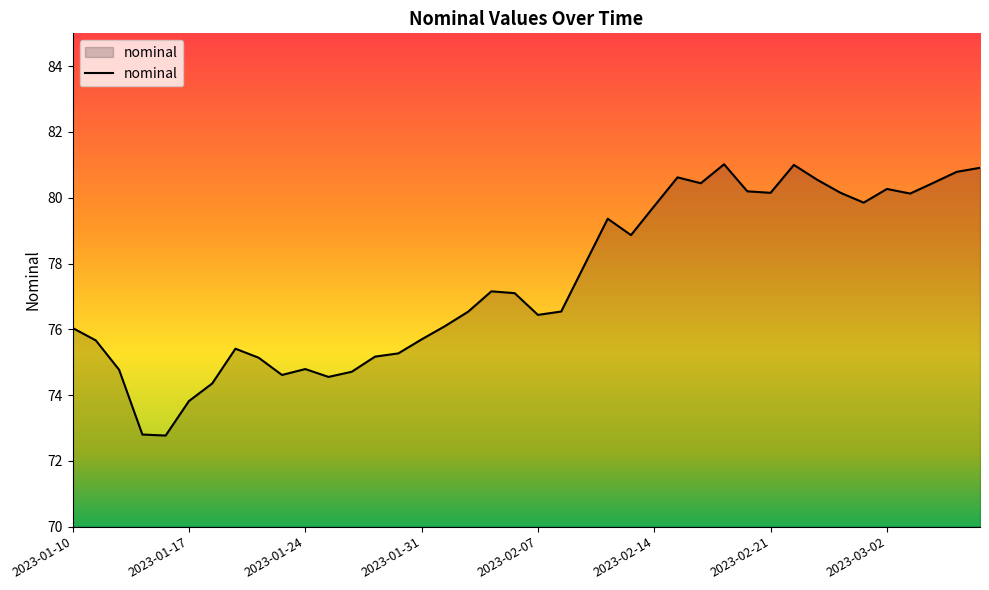

What is the smallest value displayed?

72.8